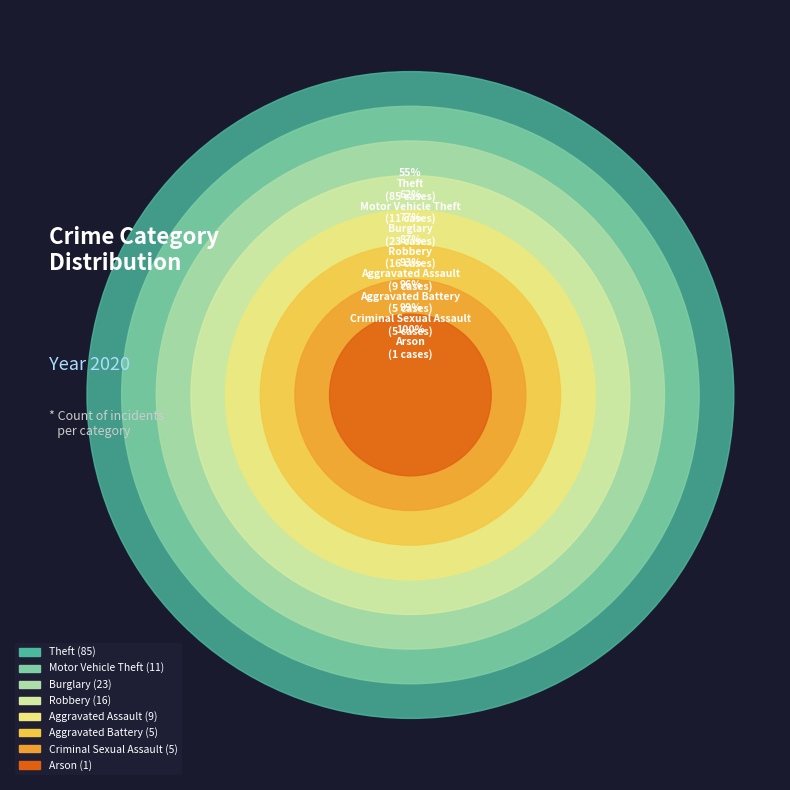

What is the majority slice?

Theft